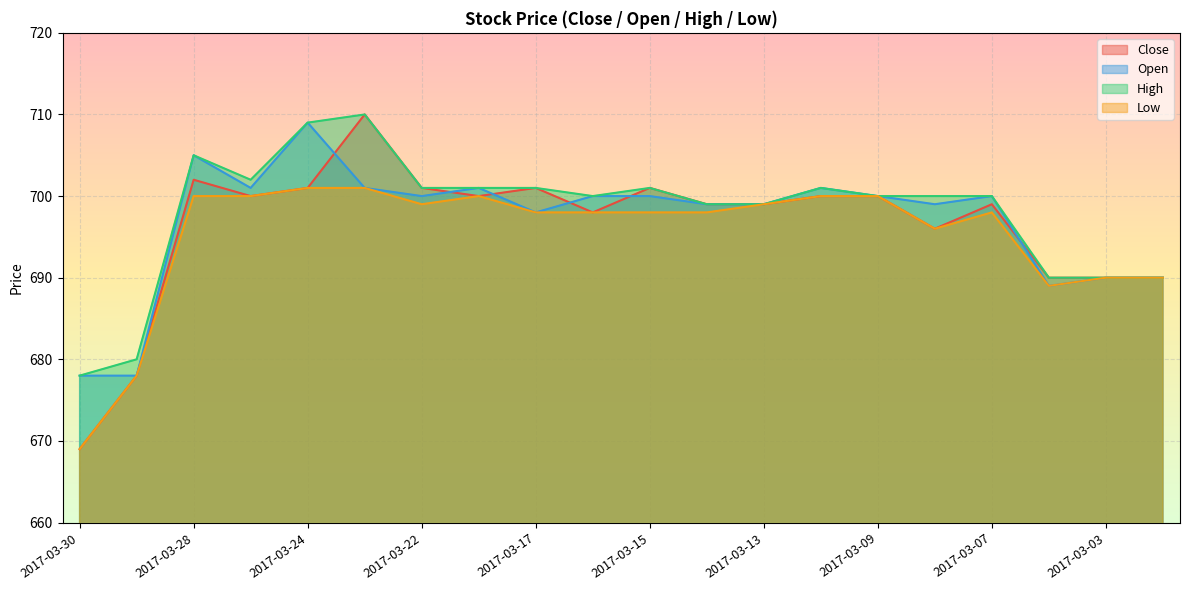

Between 2017-03-13 and 2017-03-02, which is larger?

2017-03-13